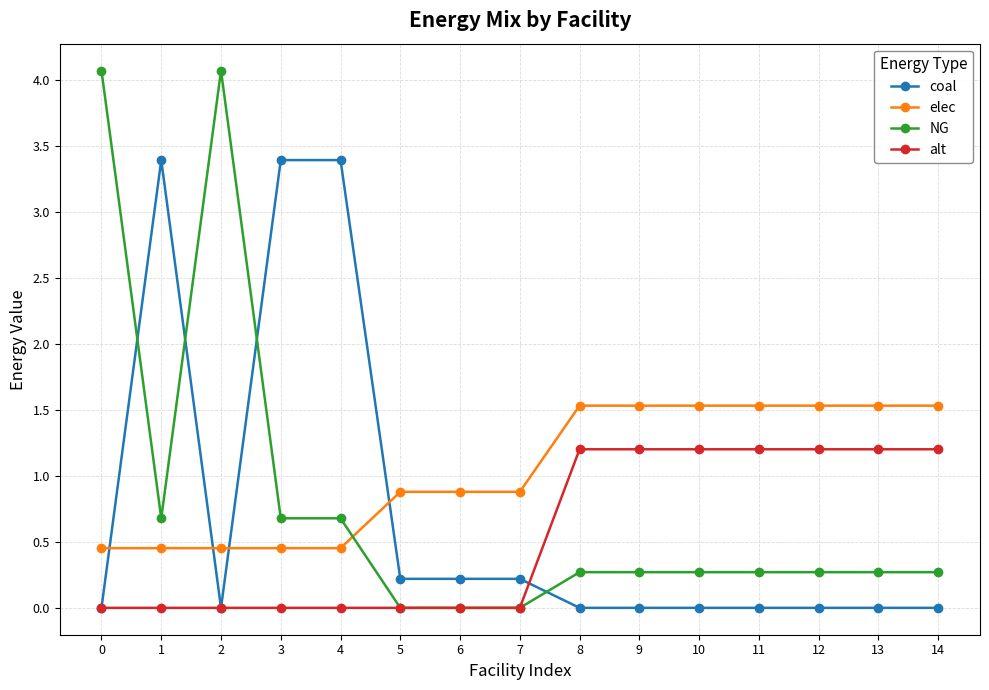

Rank the series by their maximum value, from lowest to highest.

alt, elec, coal, NG